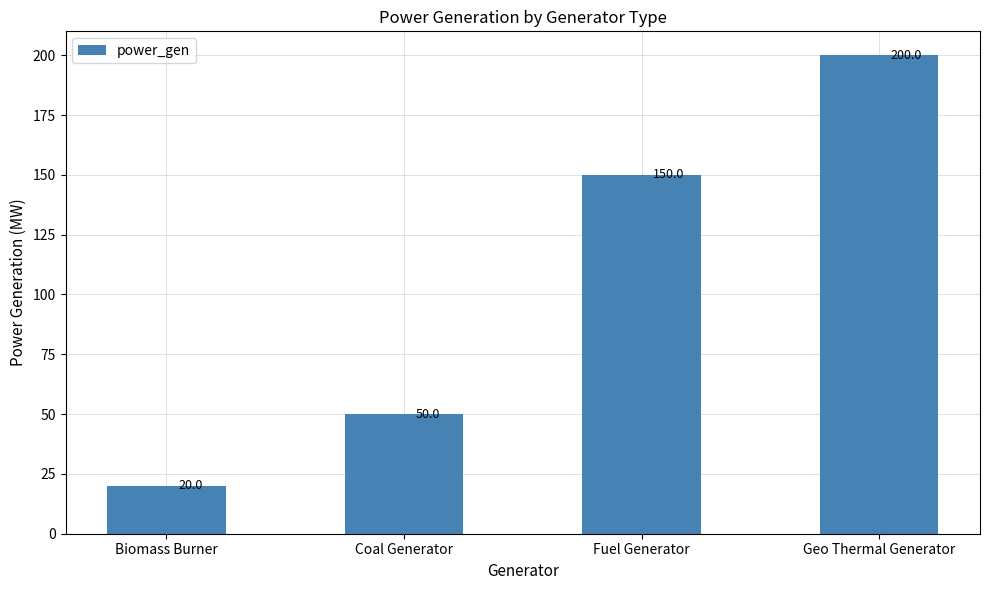

What is the maximum value shown in the chart?

200